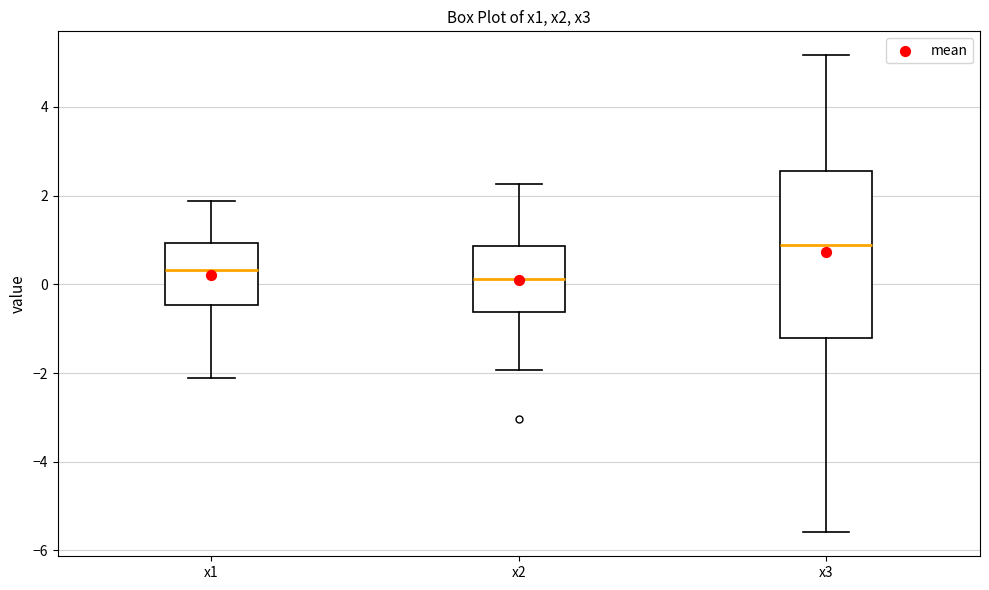

Comparing the boxes themselves (not the whiskers), which one is the tallest?

x3